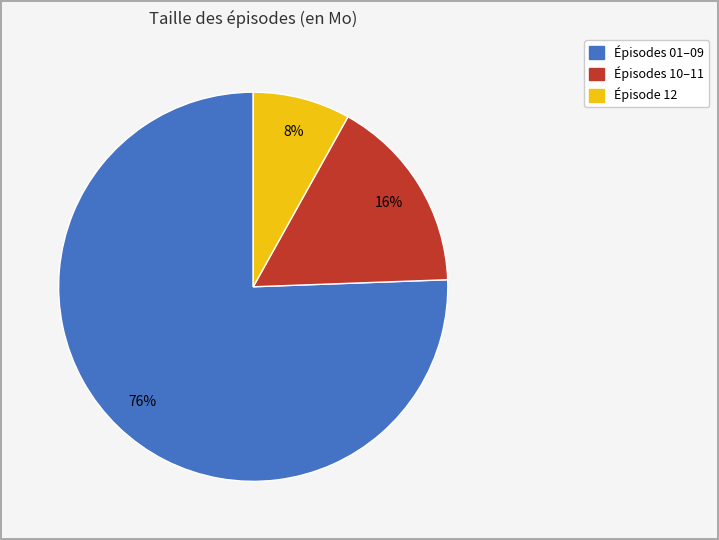

To the nearest percent, what is the average slice percentage?

33%